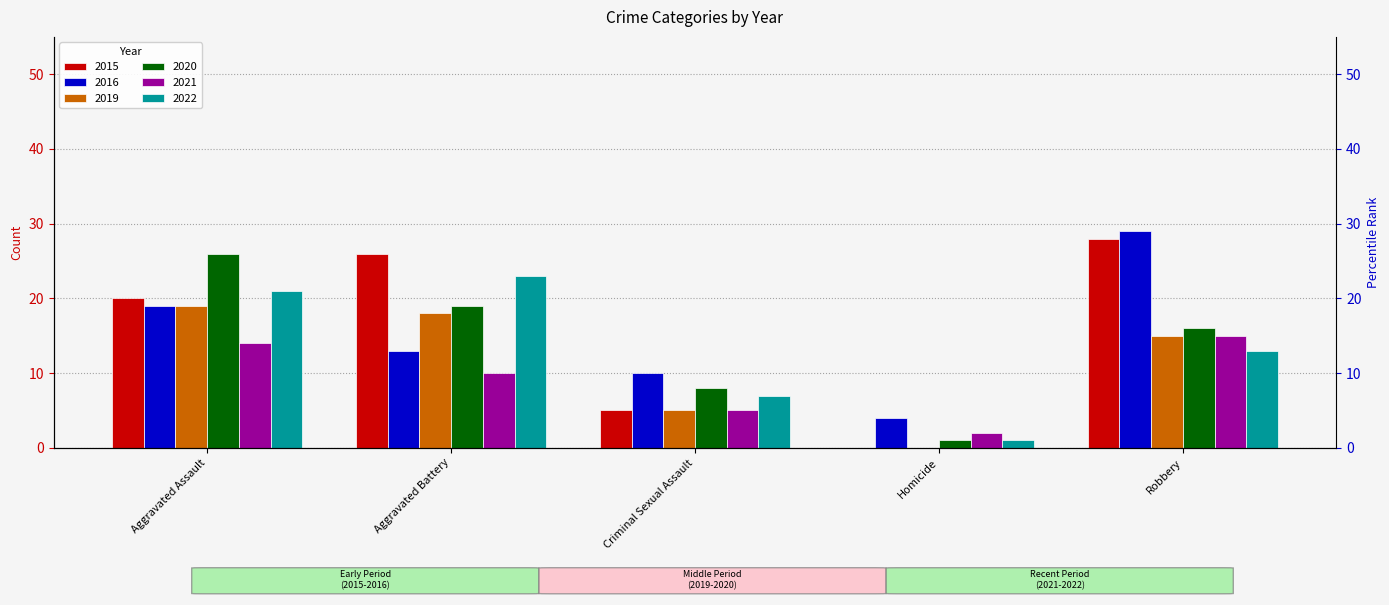

What is the value of the 2019 bar at the 1st from the left?

19